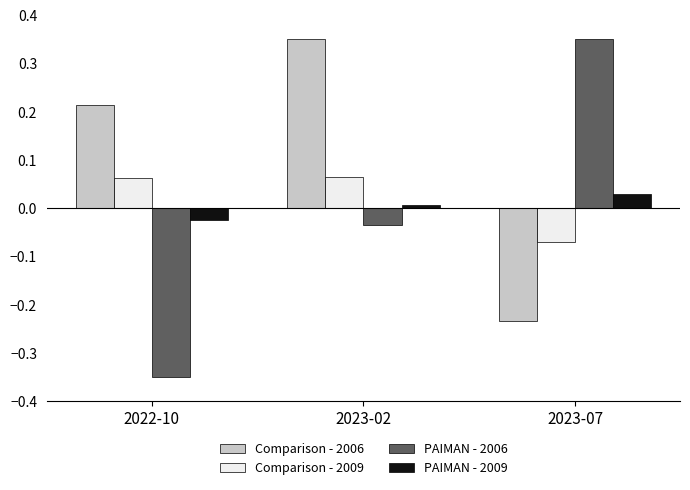

True or false: PAIMAN - 2006 has a value of 0.6 at 2023-07.

False